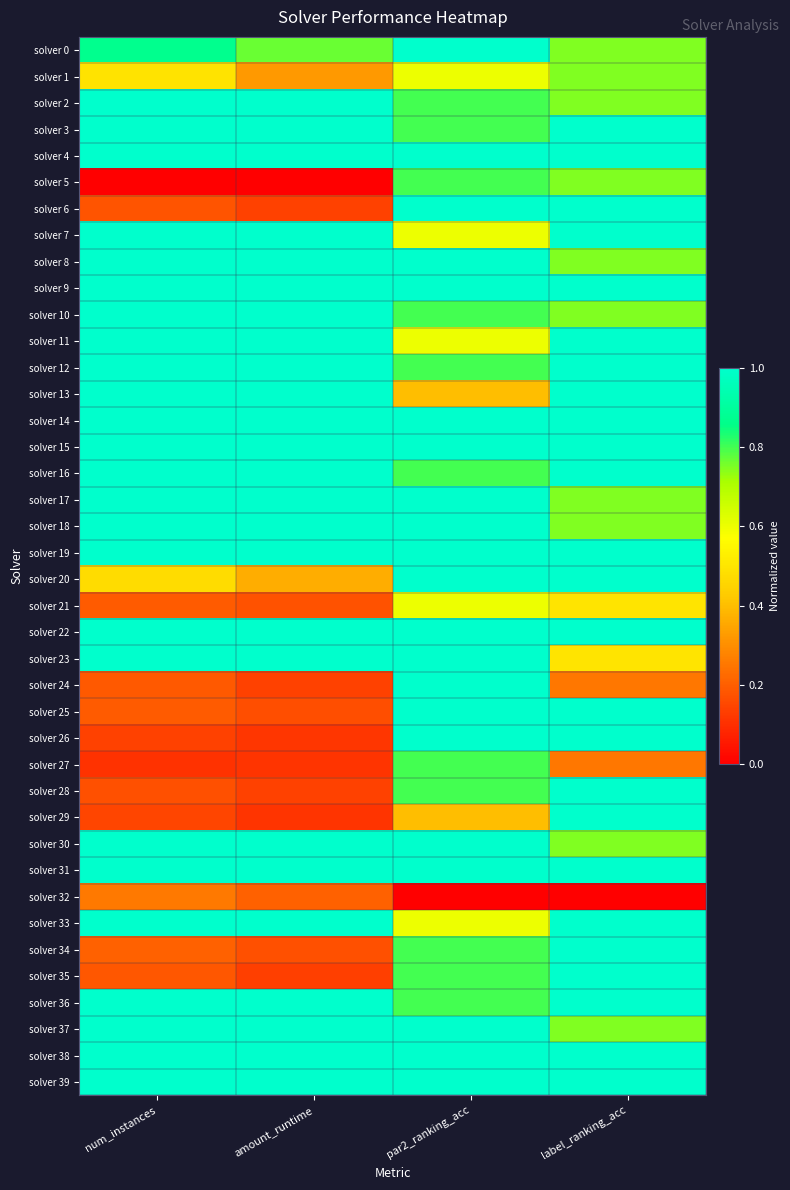

Reading left to right, transcribe all the data shown in this chart.

solver 0: num_instances=0.9	amount_runtime=0.8	par2_ranking_acc=1.0	label_ranking_acc=0.7
solver 1: num_instances=0.5	amount_runtime=0.3	par2_ranking_acc=0.6	label_ranking_acc=0.7
solver 2: num_instances=1.0	amount_runtime=1.0	par2_ranking_acc=0.8	label_ranking_acc=0.7
solver 3: num_instances=1.0	amount_runtime=1.0	par2_ranking_acc=0.8	label_ranking_acc=1.0
solver 4: num_instances=1.0	amount_runtime=1.0	par2_ranking_acc=1.0	label_ranking_acc=1.0
solver 5: num_instances=0.0	amount_runtime=0.0	par2_ranking_acc=0.8	label_ranking_acc=0.7
solver 6: num_instances=0.2	amount_runtime=0.1	par2_ranking_acc=1.0	label_ranking_acc=1.0
solver 7: num_instances=1.0	amount_runtime=1.0	par2_ranking_acc=0.6	label_ranking_acc=1.0
solver 8: num_instances=1.0	amount_runtime=1.0	par2_ranking_acc=1.0	label_ranking_acc=0.7
solver 9: num_instances=1.0	amount_runtime=1.0	par2_ranking_acc=1.0	label_ranking_acc=1.0
solver 10: num_instances=1.0	amount_runtime=1.0	par2_ranking_acc=0.8	label_ranking_acc=0.7
solver 11: num_instances=1.0	amount_runtime=1.0	par2_ranking_acc=0.6	label_ranking_acc=1.0
solver 12: num_instances=1.0	amount_runtime=1.0	par2_ranking_acc=0.8	label_ranking_acc=1.0
solver 13: num_instances=1.0	amount_runtime=1.0	par2_ranking_acc=0.4	label_ranking_acc=1.0
solver 14: num_instances=1.0	amount_runtime=1.0	par2_ranking_acc=1.0	label_ranking_acc=1.0
solver 15: num_instances=1.0	amount_runtime=1.0	par2_ranking_acc=1.0	label_ranking_acc=1.0
solver 16: num_instances=1.0	amount_runtime=1.0	par2_ranking_acc=0.8	label_ranking_acc=1.0
solver 17: num_instances=1.0	amount_runtime=1.0	par2_ranking_acc=1.0	label_ranking_acc=0.7
solver 18: num_instances=1.0	amount_runtime=1.0	par2_ranking_acc=1.0	label_ranking_acc=0.7
solver 19: num_instances=1.0	amount_runtime=1.0	par2_ranking_acc=1.0	label_ranking_acc=1.0
solver 20: num_instances=0.5	amount_runtime=0.4	par2_ranking_acc=1.0	label_ranking_acc=1.0
solver 21: num_instances=0.2	amount_runtime=0.2	par2_ranking_acc=0.6	label_ranking_acc=0.5
solver 22: num_instances=1.0	amount_runtime=1.0	par2_ranking_acc=1.0	label_ranking_acc=1.0
solver 23: num_instances=1.0	amount_runtime=1.0	par2_ranking_acc=1.0	label_ranking_acc=0.5
solver 24: num_instances=0.2	amount_runtime=0.1	par2_ranking_acc=1.0	label_ranking_acc=0.3
solver 25: num_instances=0.2	amount_runtime=0.2	par2_ranking_acc=1.0	label_ranking_acc=1.0
solver 26: num_instances=0.1	amount_runtime=0.1	par2_ranking_acc=1.0	label_ranking_acc=1.0
solver 27: num_instances=0.1	amount_runtime=0.1	par2_ranking_acc=0.8	label_ranking_acc=0.3
solver 28: num_instances=0.2	amount_runtime=0.1	par2_ranking_acc=0.8	label_ranking_acc=1.0
solver 29: num_instances=0.1	amount_runtime=0.1	par2_ranking_acc=0.4	label_ranking_acc=1.0
solver 30: num_instances=1.0	amount_runtime=1.0	par2_ranking_acc=1.0	label_ranking_acc=0.7
solver 31: num_instances=1.0	amount_runtime=1.0	par2_ranking_acc=1.0	label_ranking_acc=1.0
solver 32: num_instances=0.3	amount_runtime=0.2	par2_ranking_acc=0.0	label_ranking_acc=0.0
solver 33: num_instances=1.0	amount_runtime=1.0	par2_ranking_acc=0.6	label_ranking_acc=1.0
solver 34: num_instances=0.2	amount_runtime=0.2	par2_ranking_acc=0.8	label_ranking_acc=1.0
solver 35: num_instances=0.2	amount_runtime=0.1	par2_ranking_acc=0.8	label_ranking_acc=1.0
solver 36: num_instances=1.0	amount_runtime=1.0	par2_ranking_acc=0.8	label_ranking_acc=1.0
solver 37: num_instances=1.0	amount_runtime=1.0	par2_ranking_acc=1.0	label_ranking_acc=0.7
solver 38: num_instances=1.0	amount_runtime=1.0	par2_ranking_acc=1.0	label_ranking_acc=1.0
solver 39: num_instances=1.0	amount_runtime=1.0	par2_ranking_acc=1.0	label_ranking_acc=1.0